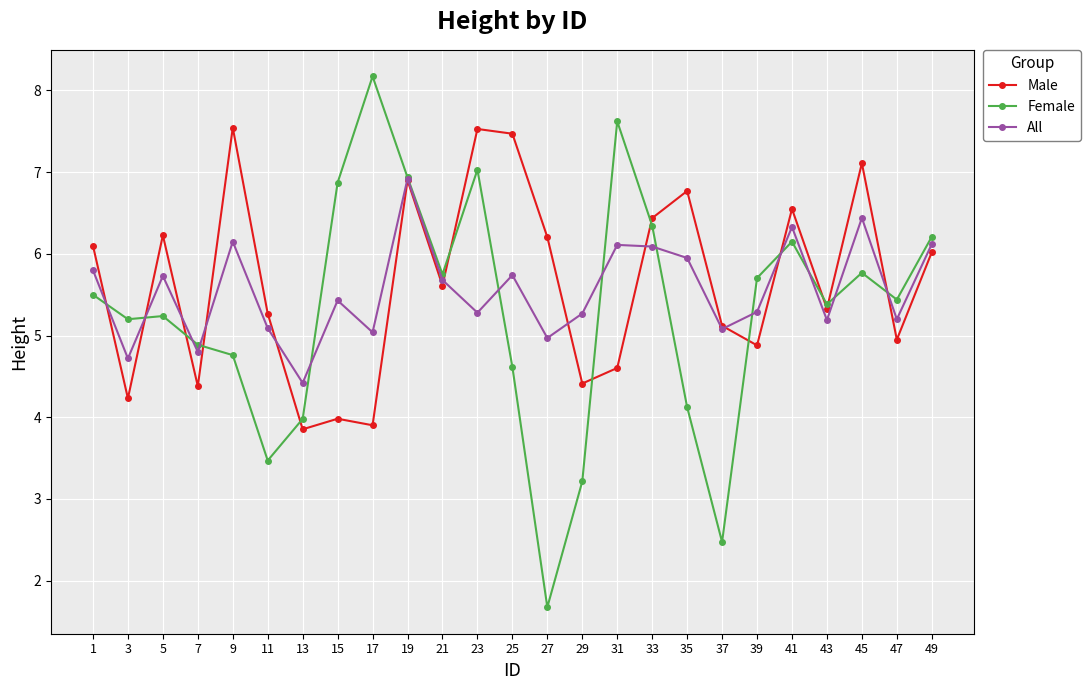

Where is the first local minimum for All?

3